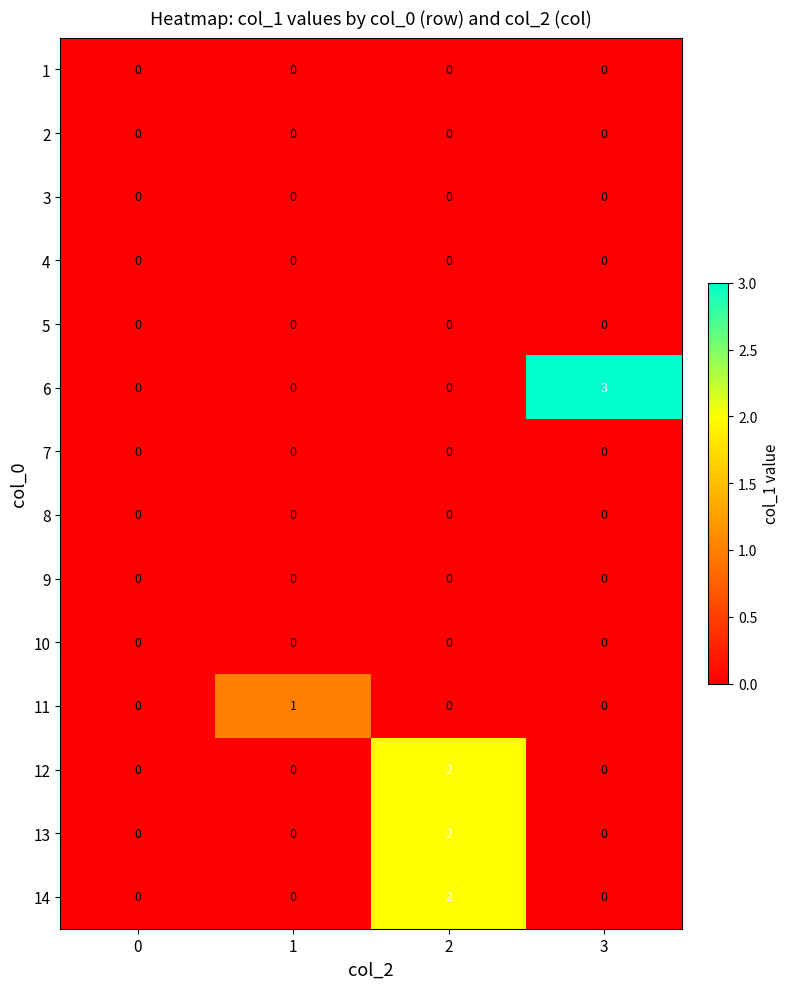

Is it true that 14 equals 0 at 3?

True